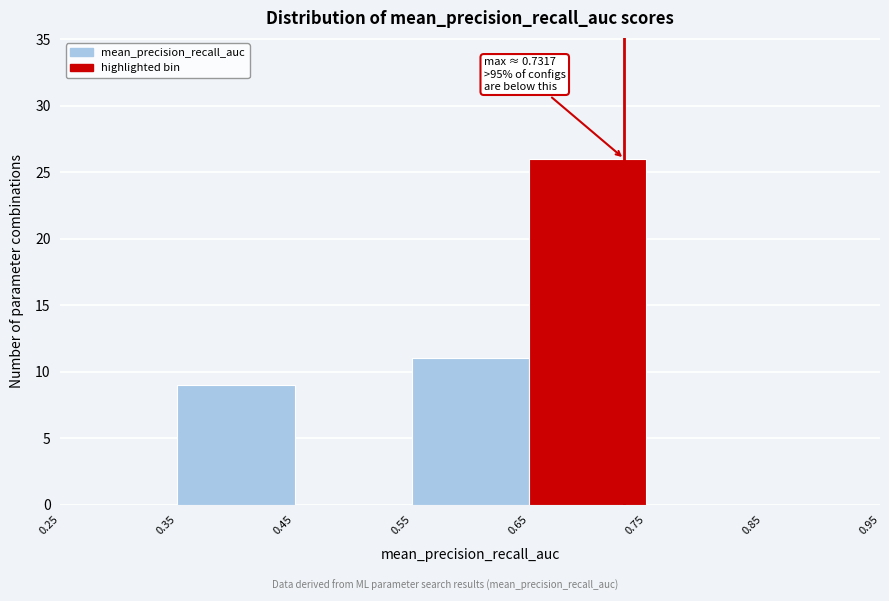

Over which range of the x-axis is the bar tallest?

0.65 to 0.75